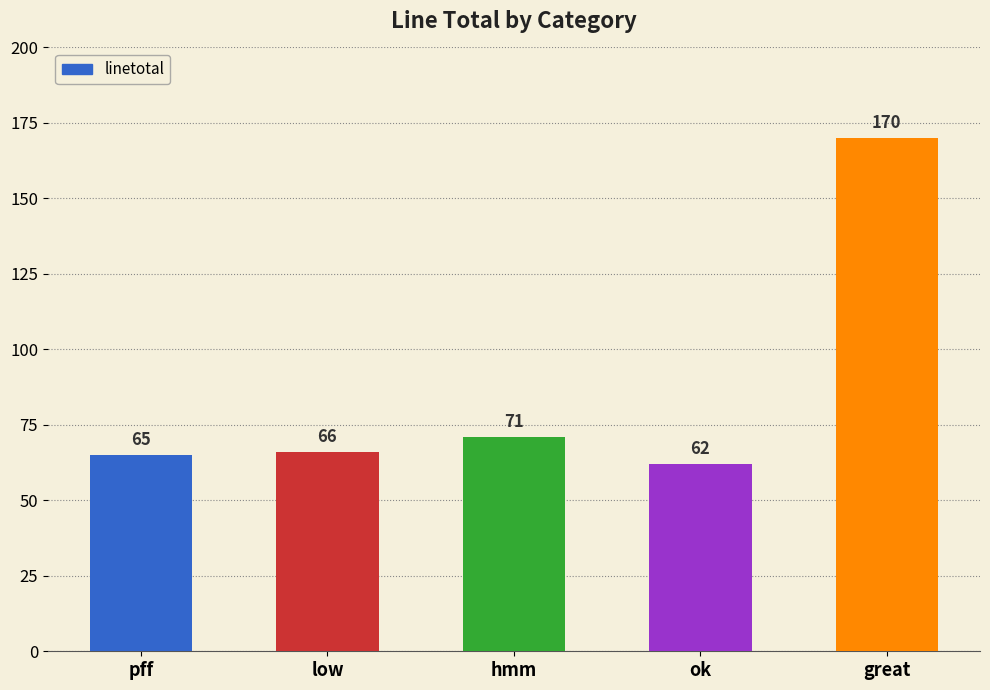

What is the ratio of the value at pff to the value at hmm?

0.9